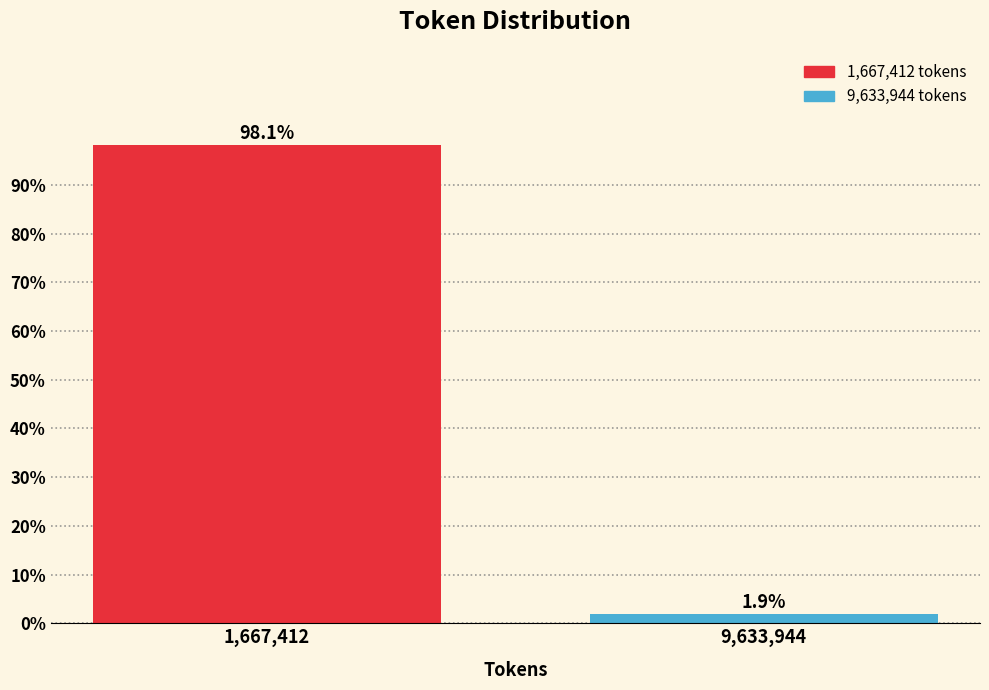

Reading right to left, what are all the values shown in this chart?

1.9	98.1